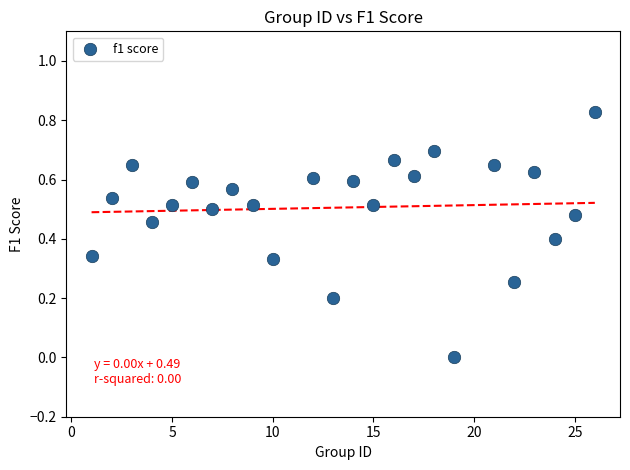

What is the range of X values (max minus min)?

25.0